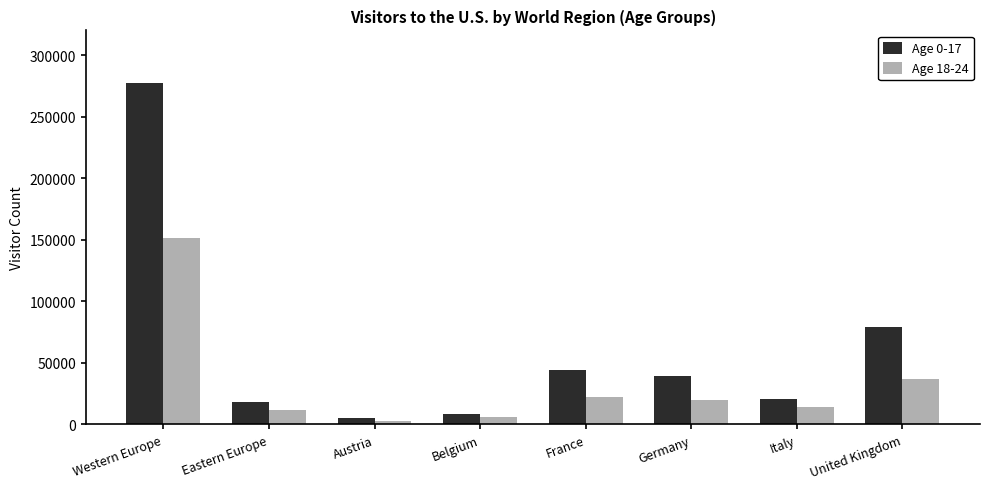

Which series has the largest range (max minus min)?

Age 0-17